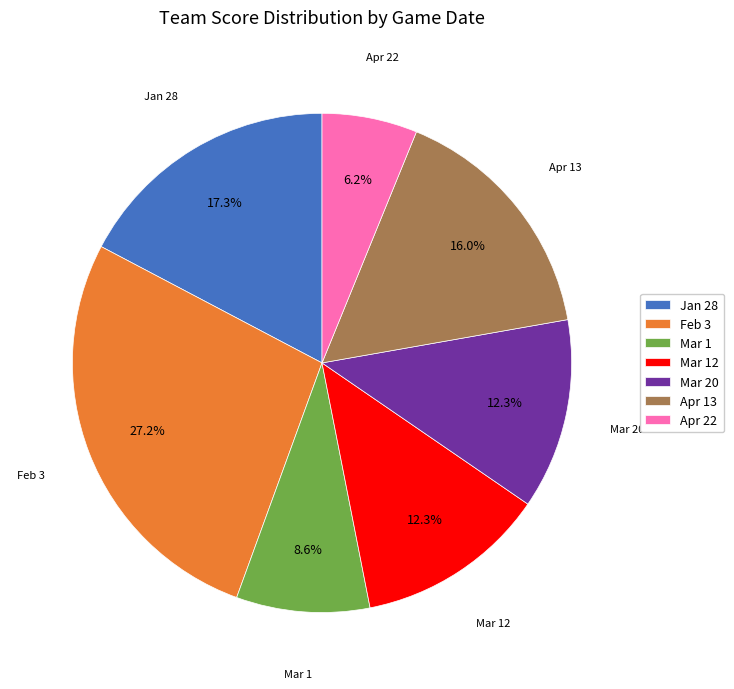

Count the number of slices in the pie.

7